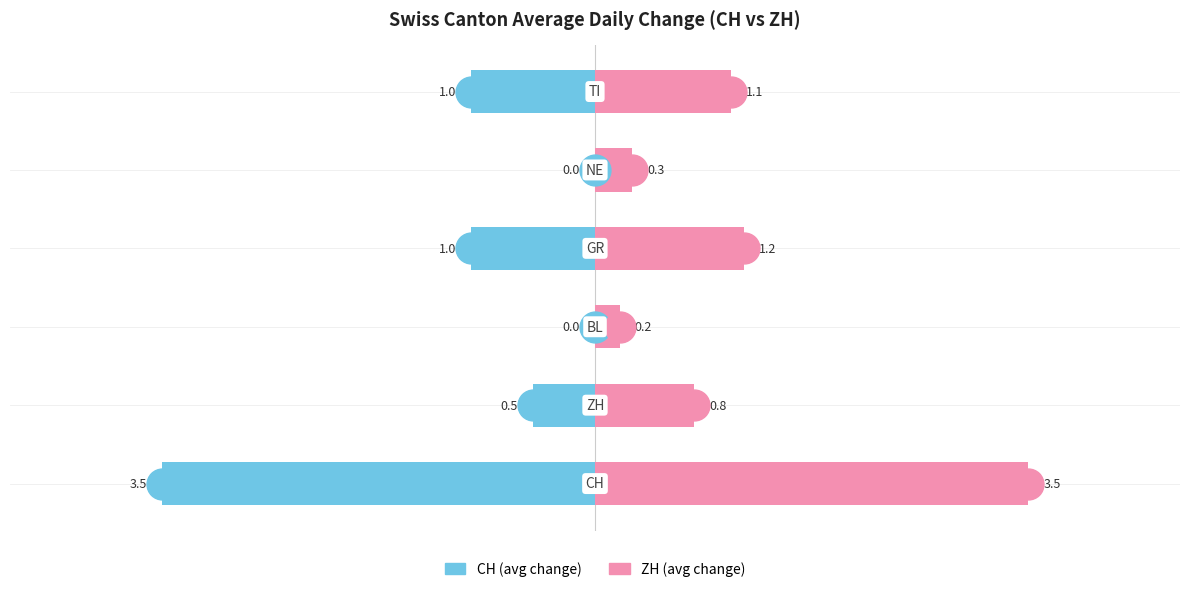

At how many categories does at least one series exceed 0?

6